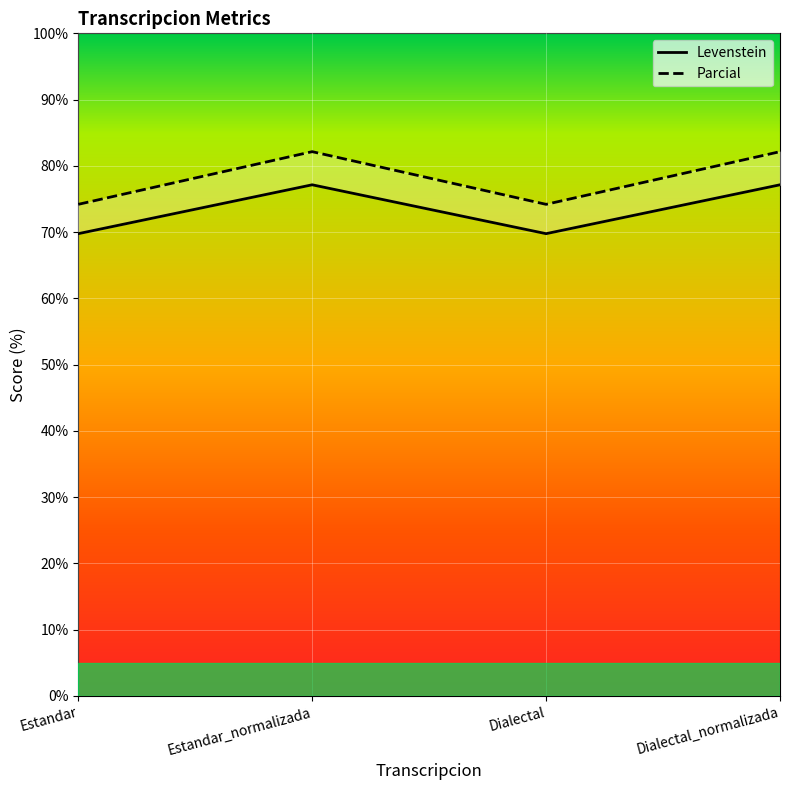

What is the value of the Parcial point at the 2nd from the left?

77.1